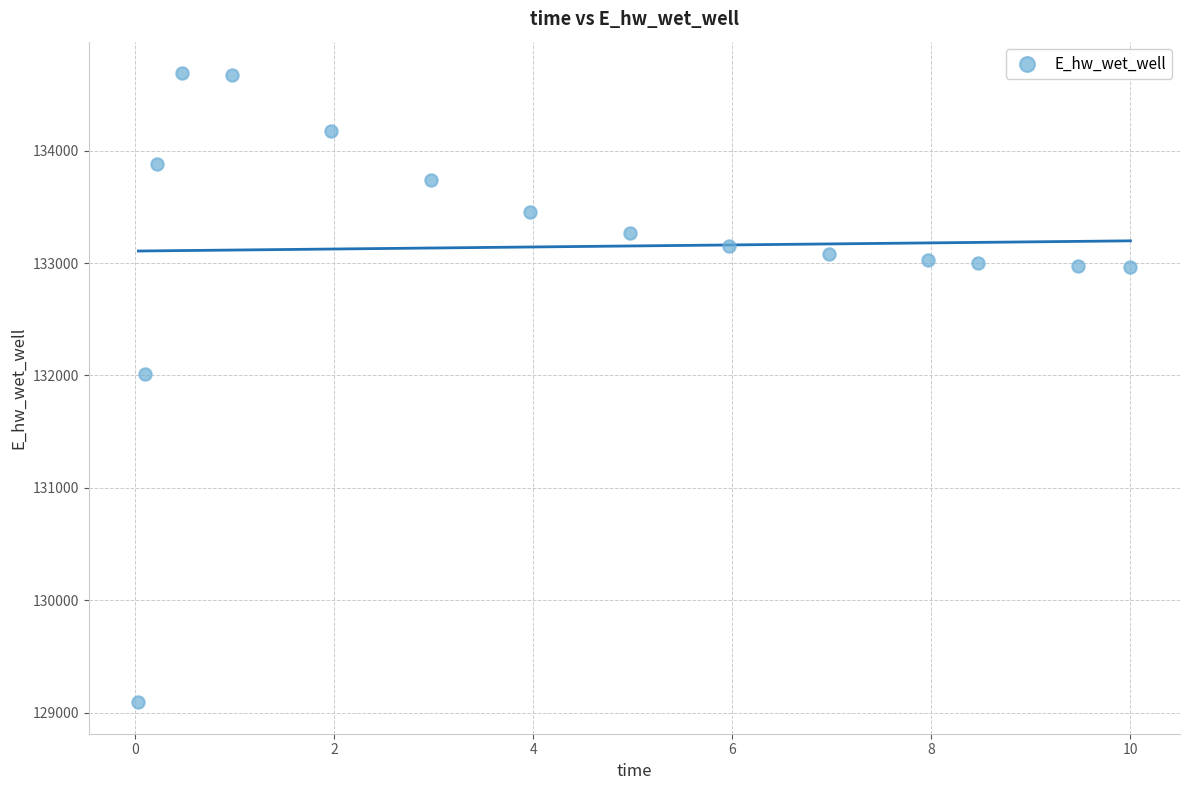

What is the range of X values (max minus min)?

10.0